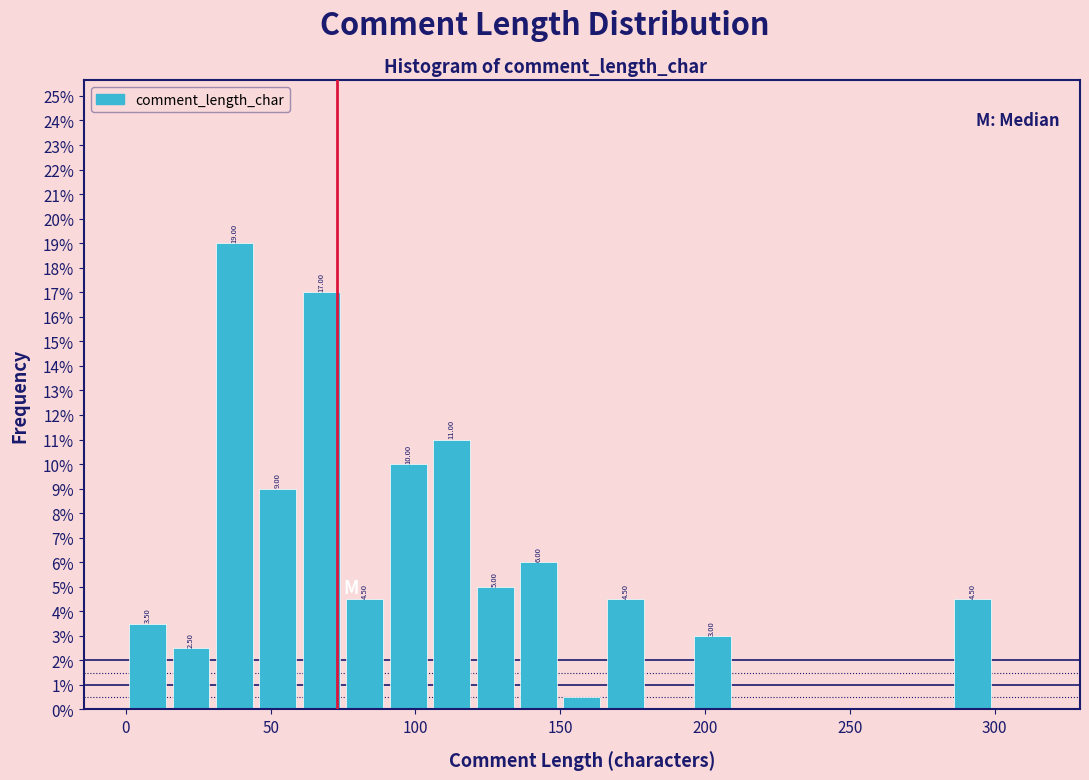

Read against the x-axis, roughly where is the centre of the tallest bar?

40